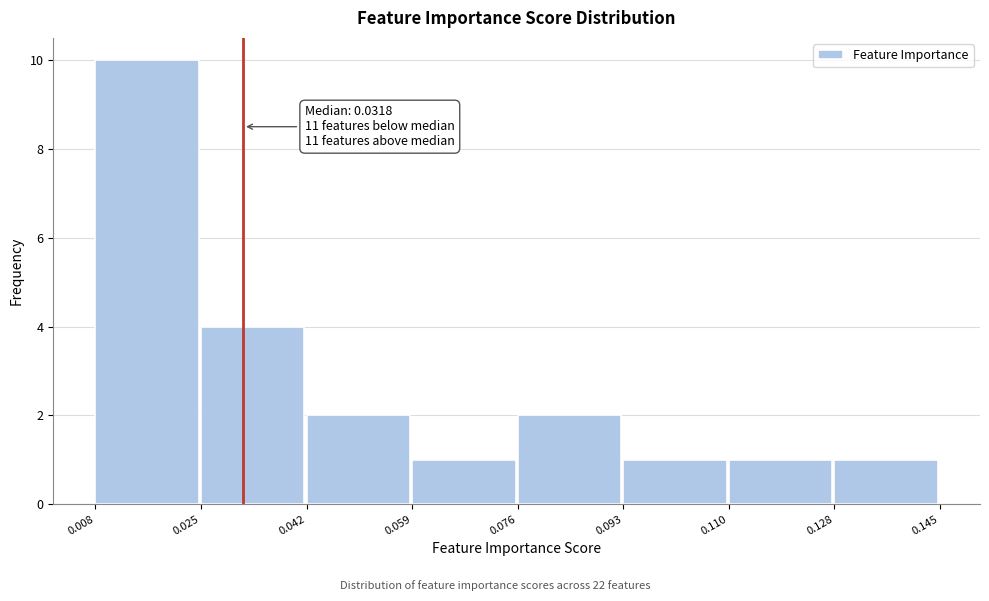

Over which range of the x-axis is the bar tallest?

0.008 to 0.025